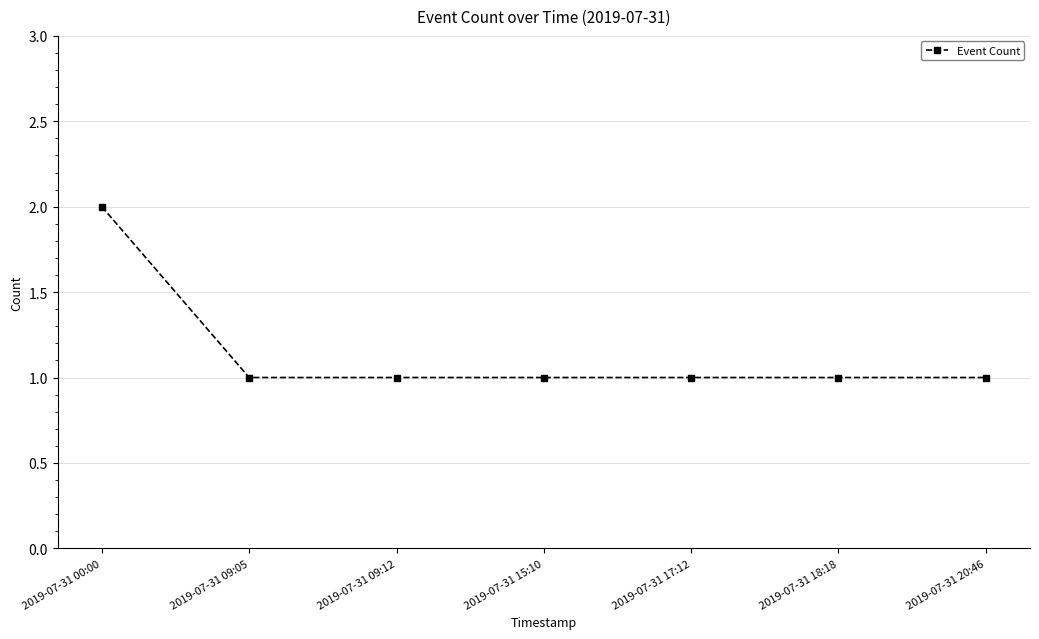

What is the sum of the values at 2019-07-31 20:46 and 2019-07-31 00:00?

3